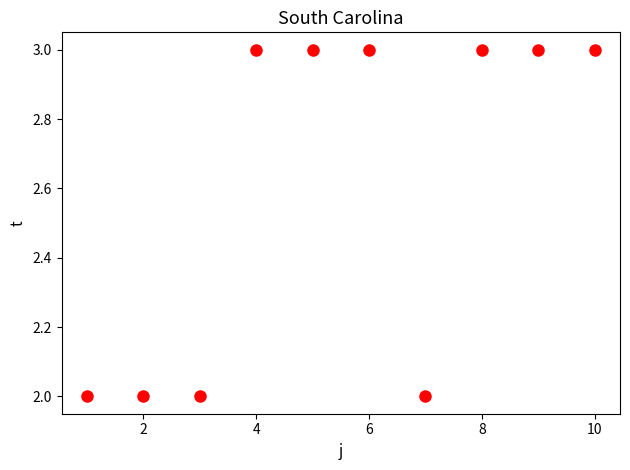

What is the average X value?

6